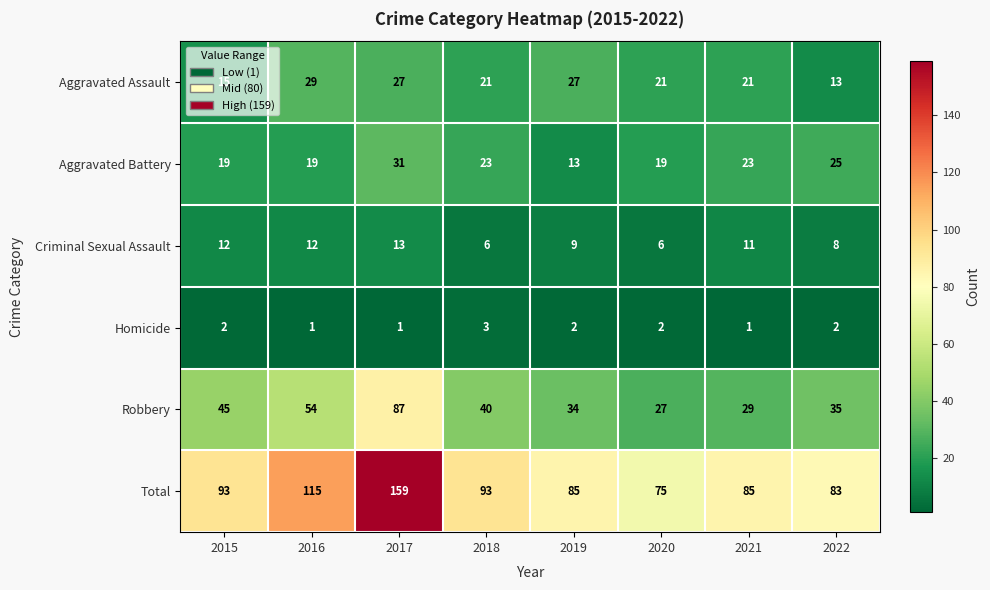

What is the difference between the second highest and second lowest values in the Aggravated Assault series?

12